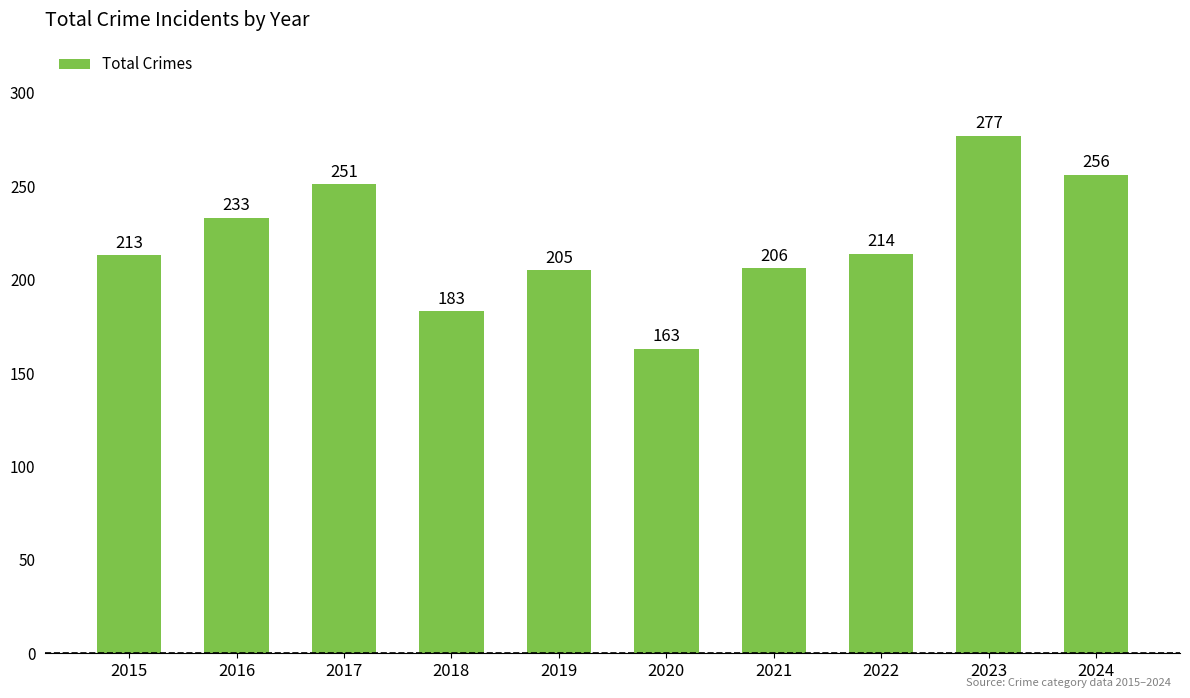

What is the change in value from 2021 to 2022?

+8